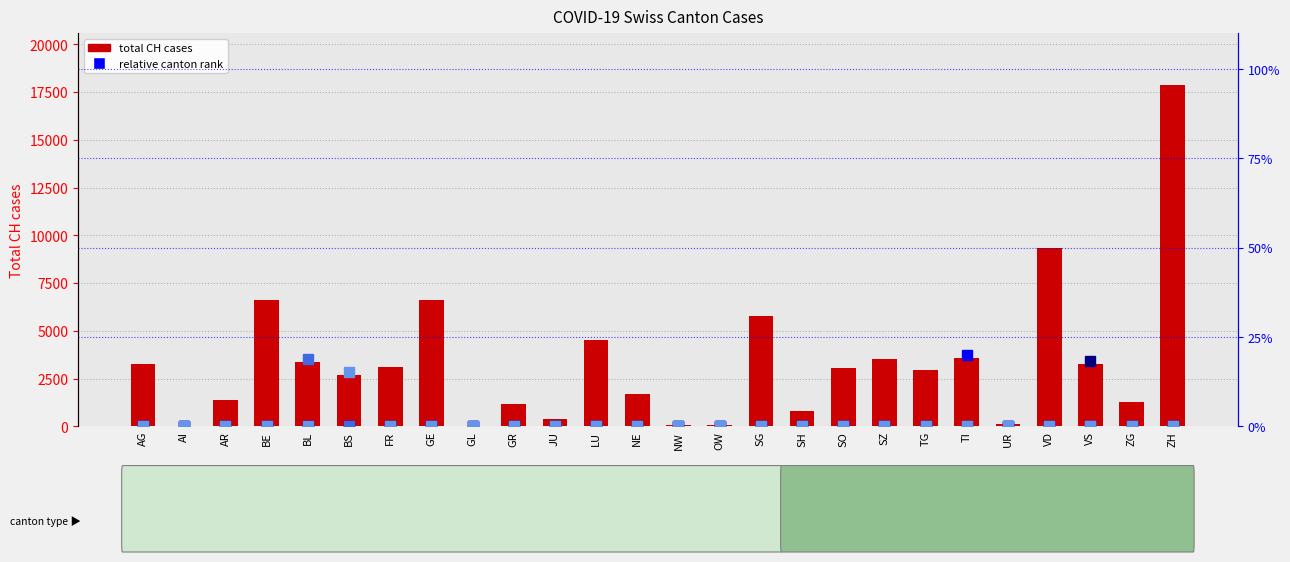

At GL, list the series in order from smallest to largest.

TI relative rank, VS relative rank, BL relative rank, BS relative rank, total CH cases